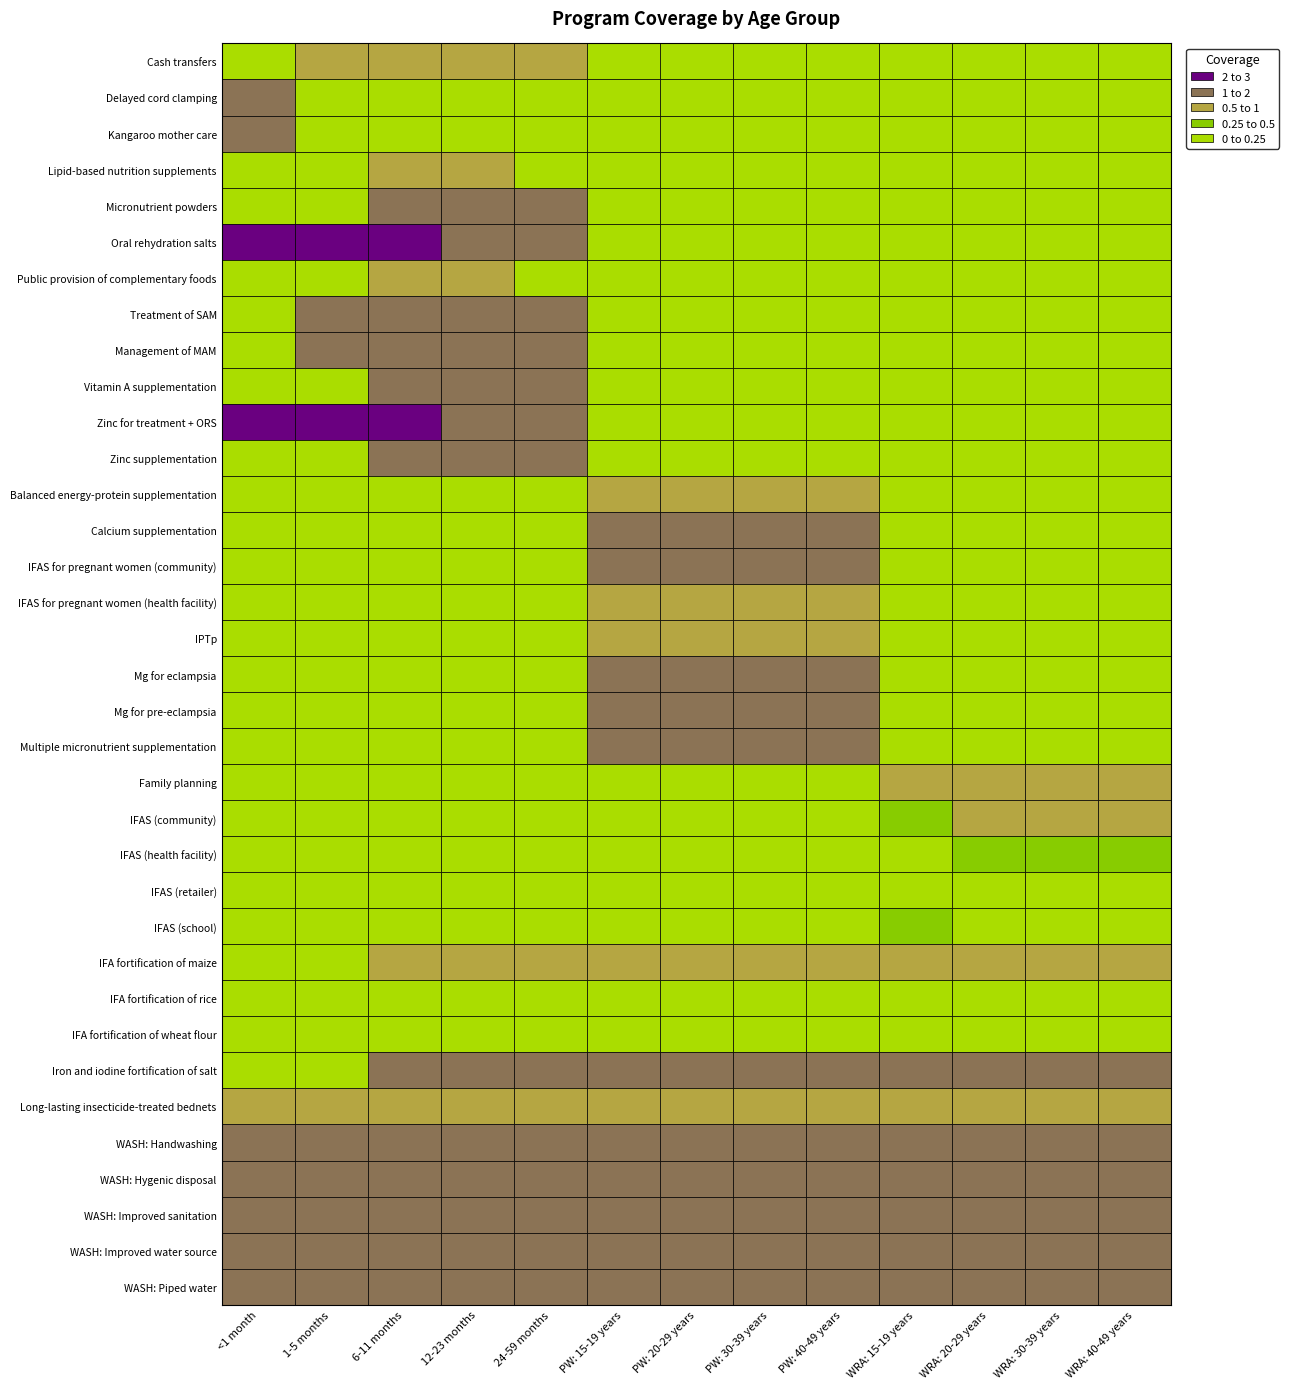

Is the value of Balanced energy-protein supplementation at Oral rehydration salts greater than the value of Long-lasting insecticide-treated bednets at Treatment of SAM?

No